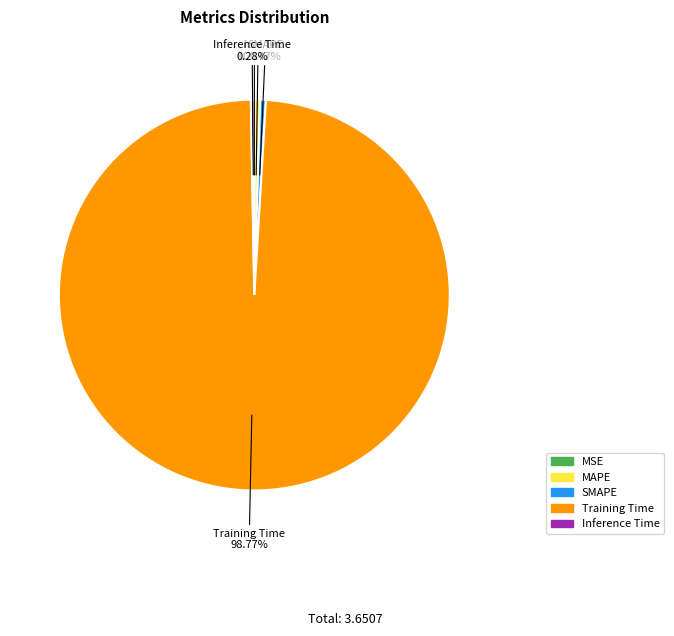

To the nearest percent, what is the combined percentage of MAPE and Training Time?

99%